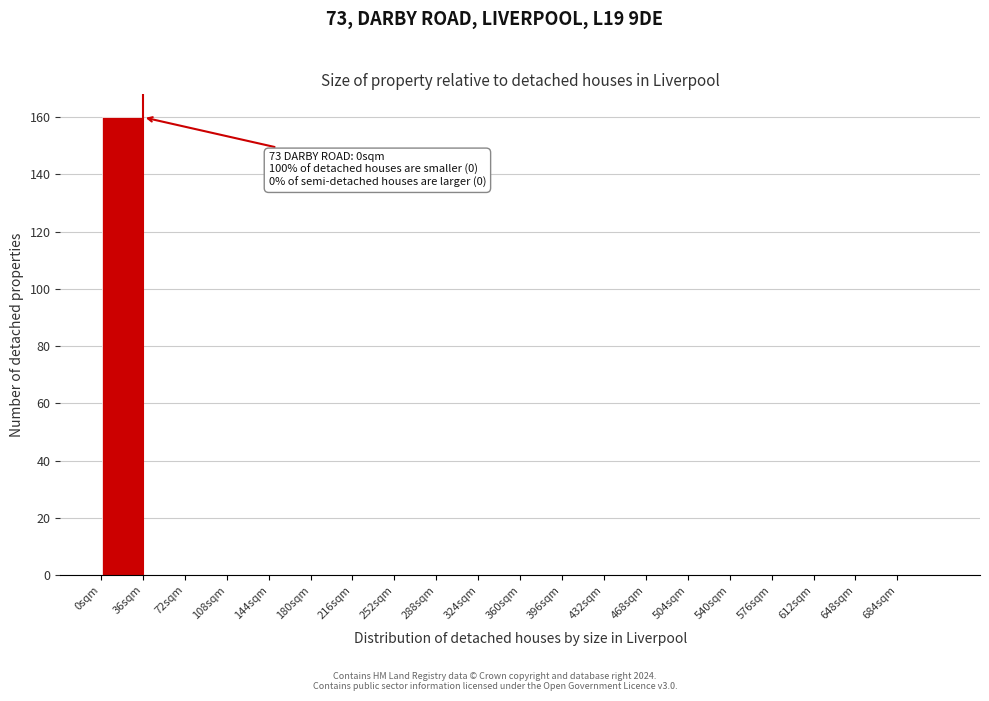

Which range on the x-axis has the tallest bar?

0 to 36